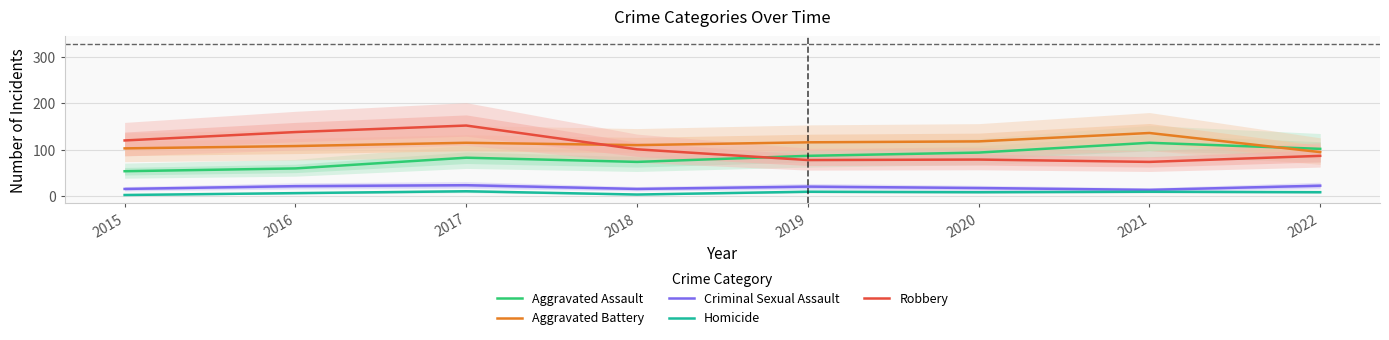

Where is the first local maximum for Aggravated Battery?

2017